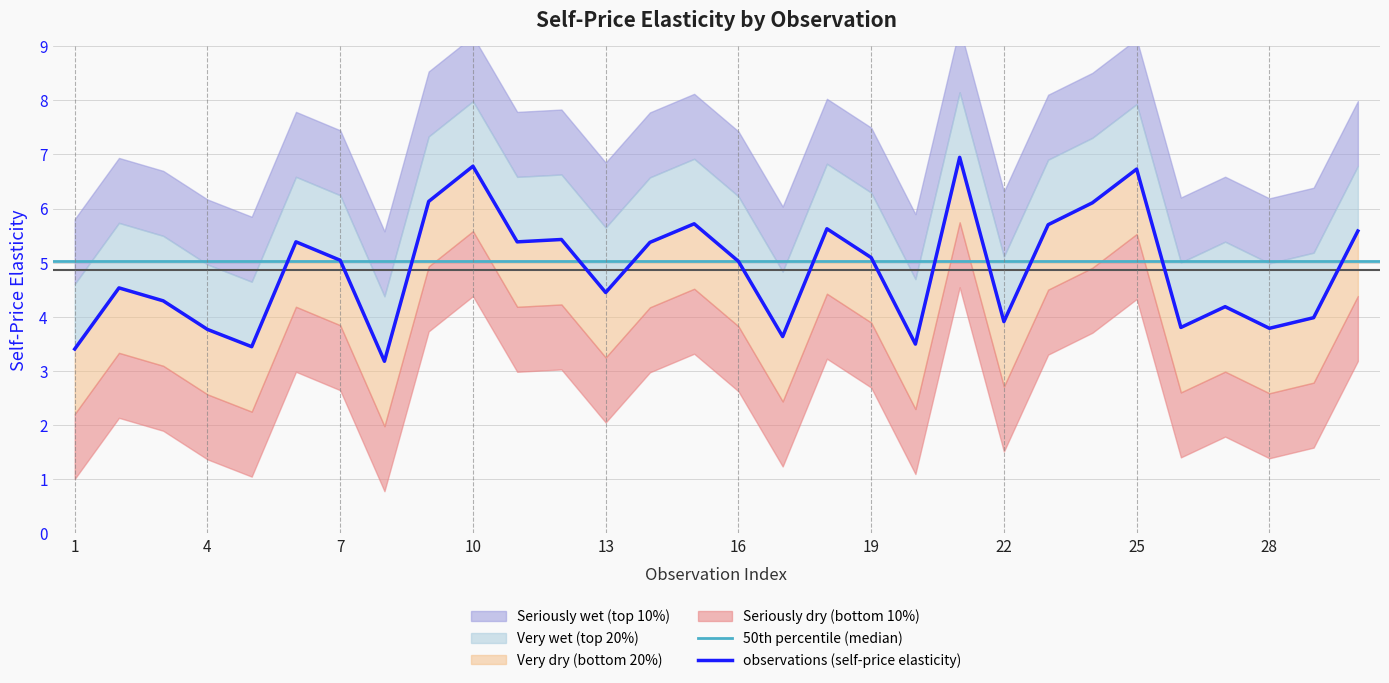

True or false: the data shows 5.4 at 12.

True